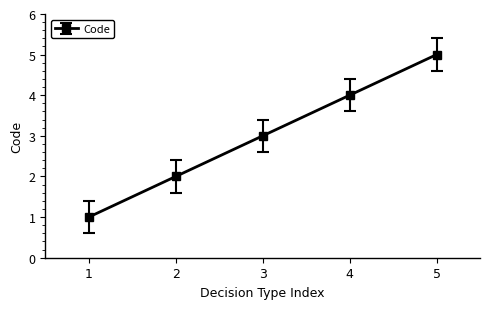

True or false: the data shows 1 at 1.

True